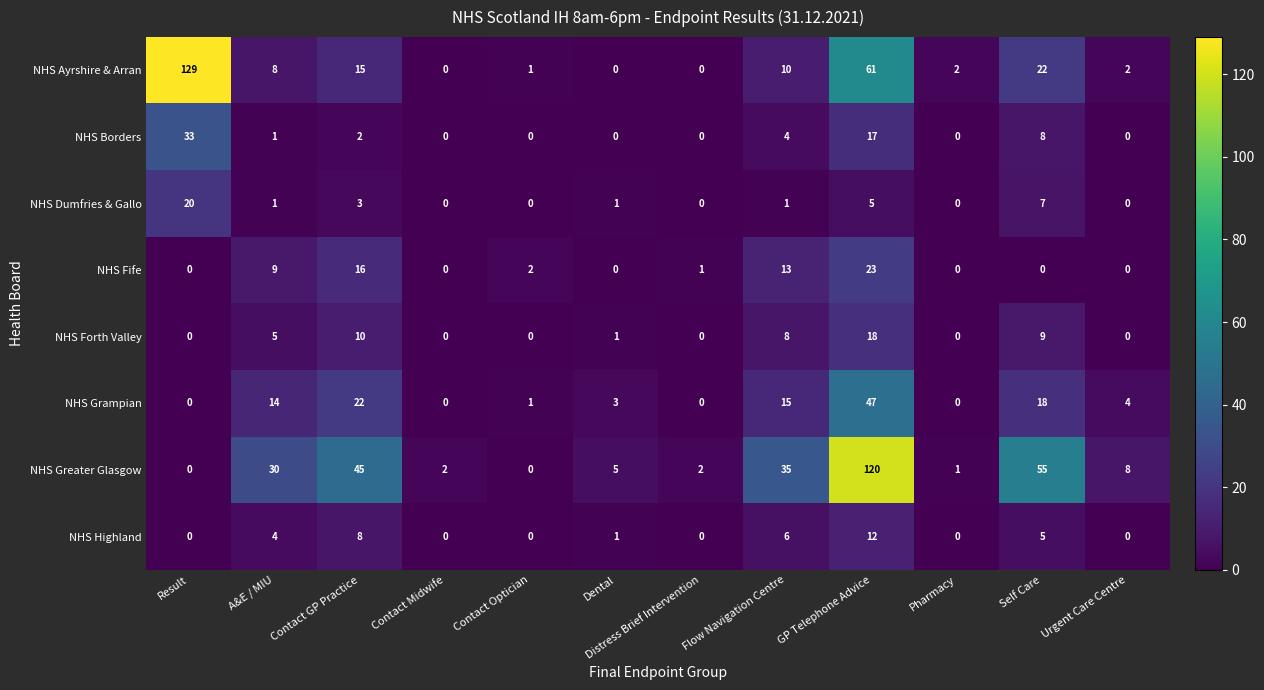

Which series has the widest spread of values?

NHS Ayrshire & Arran